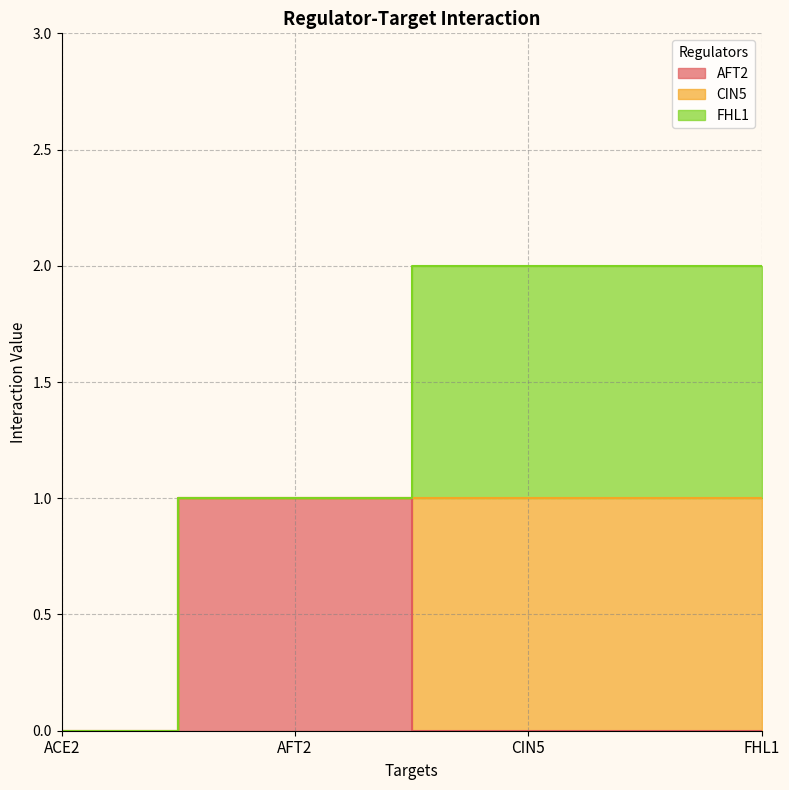

Count the number of categories in the chart.

4